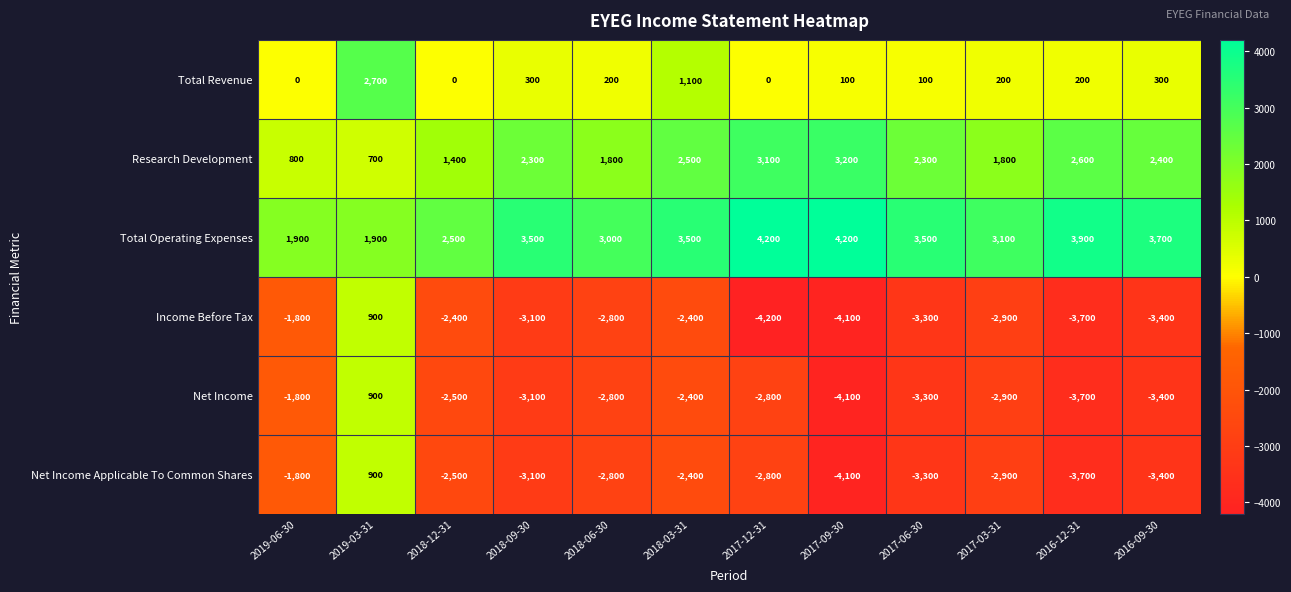

How many data points in Income Before Tax are less than -2900?

6